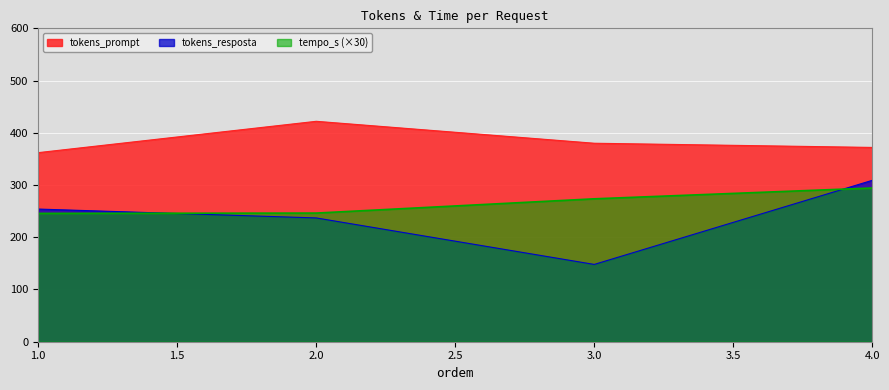

Rank the categories by tokens_resposta value from lowest to highest.

3.0, 2.0, 1.0, 4.0